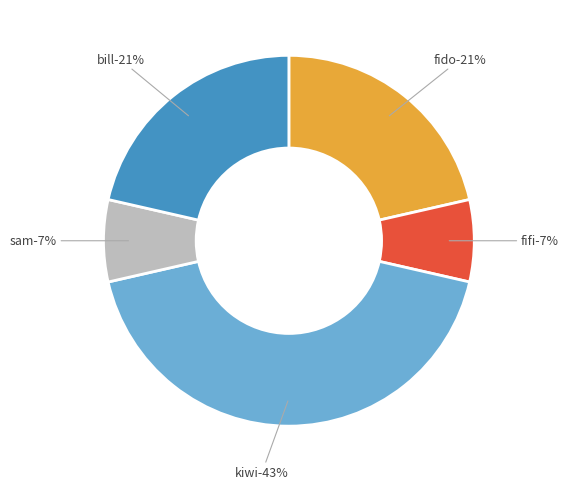

Which slice is the smallest?

fifi